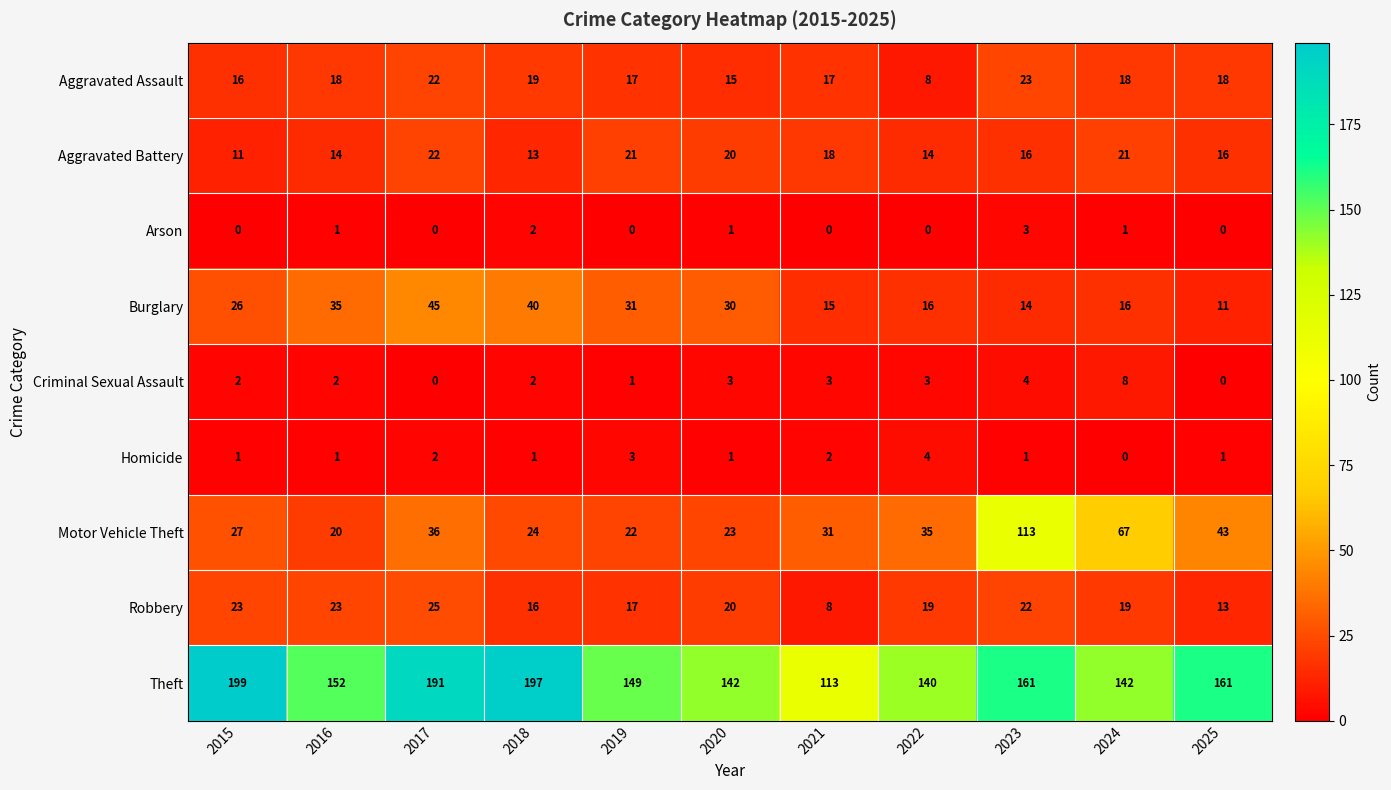

Which series has the largest range (max minus min)?

Motor Vehicle Theft